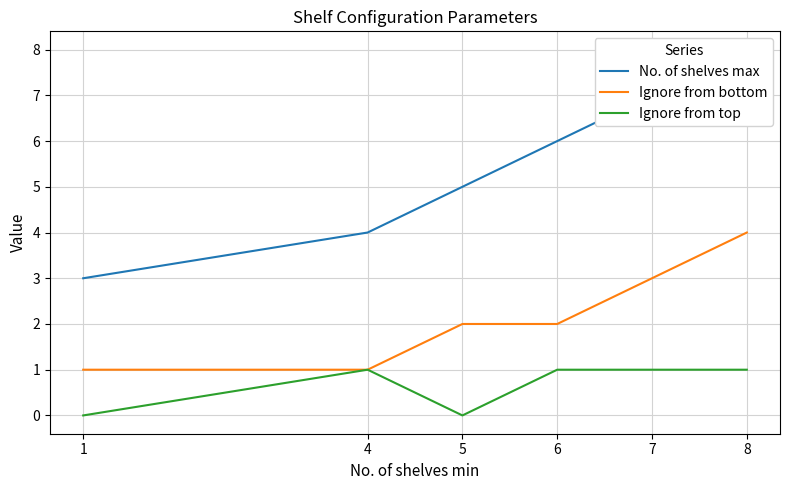

What is the sum of all Ignore from bottom values?

13